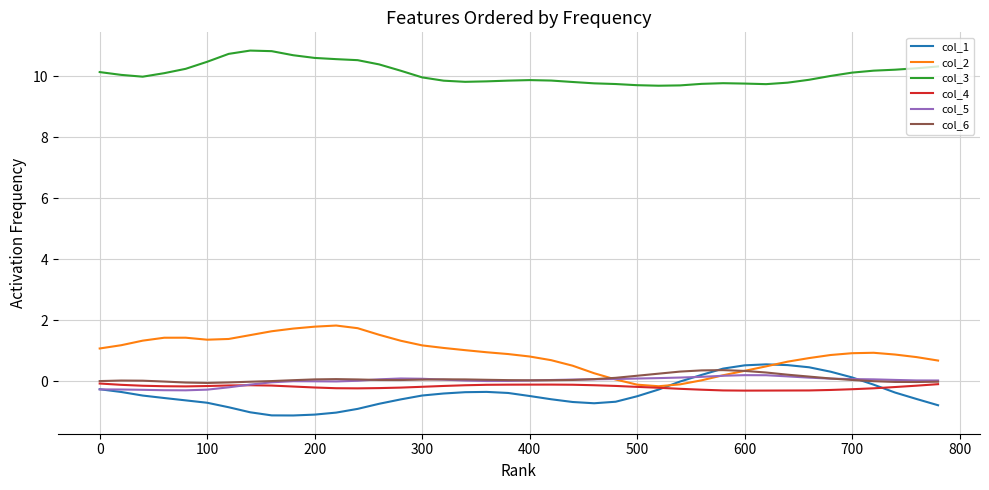

True or false: col_5 and col_3 cross at least once.

False